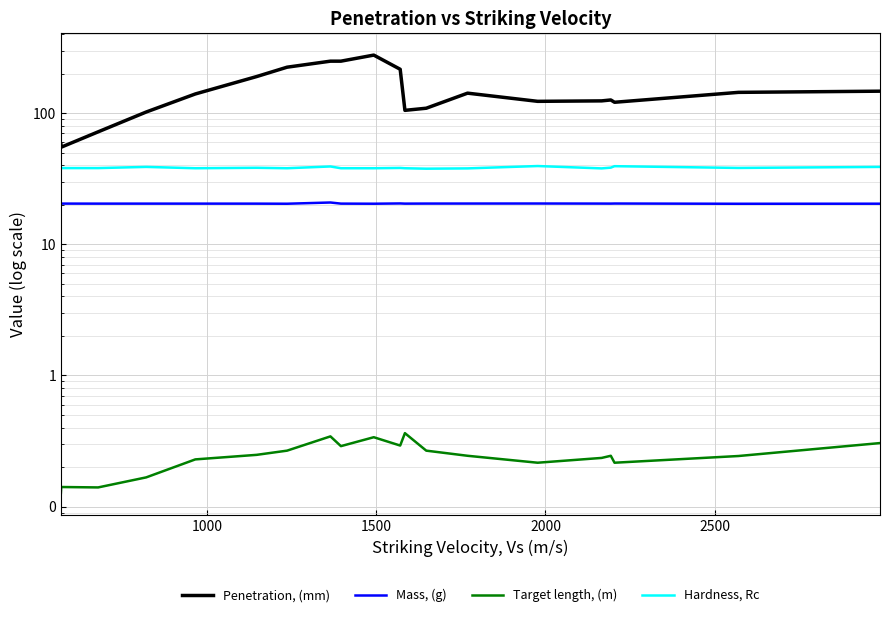

Which series has the largest total across all categories?

Penetration, (mm)